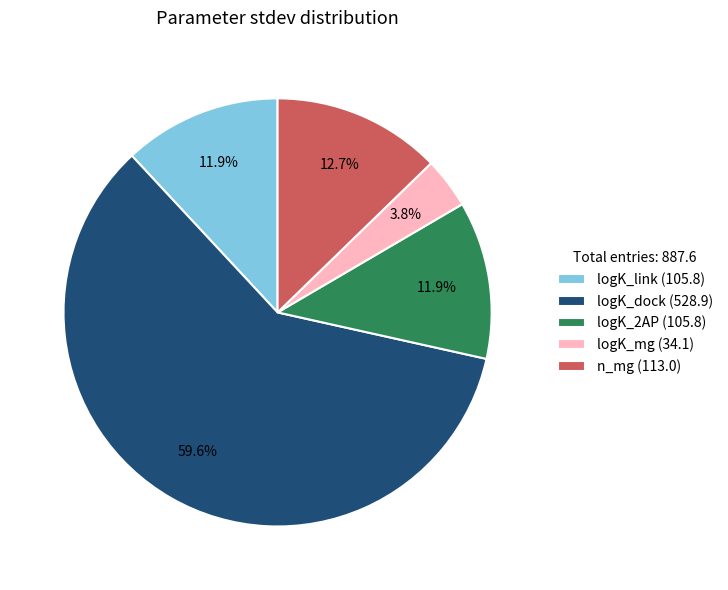

What percentage is NOT represented by logK_2AP?

88.1%